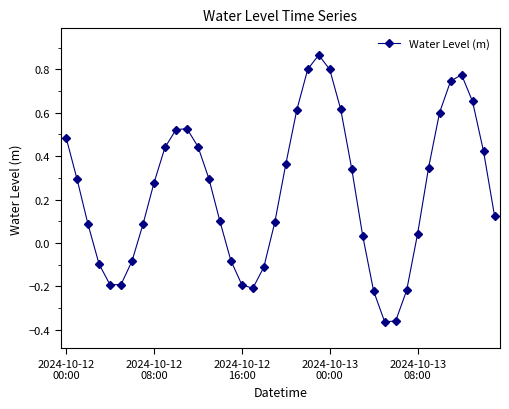

How many points are lower than both their immediate neighbors (excluding endpoints)?

3